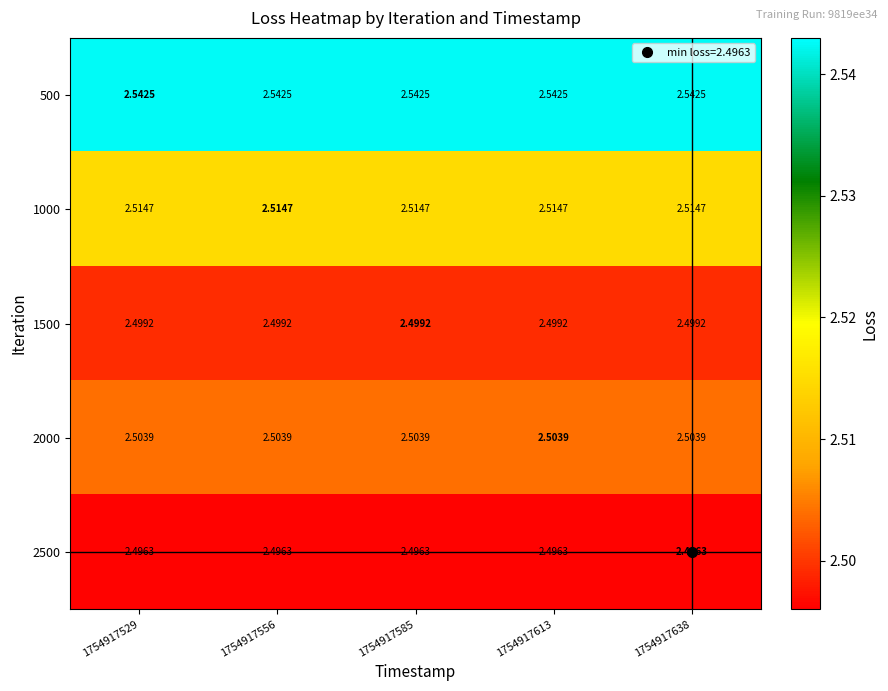

Count the number of data series in this chart.

5